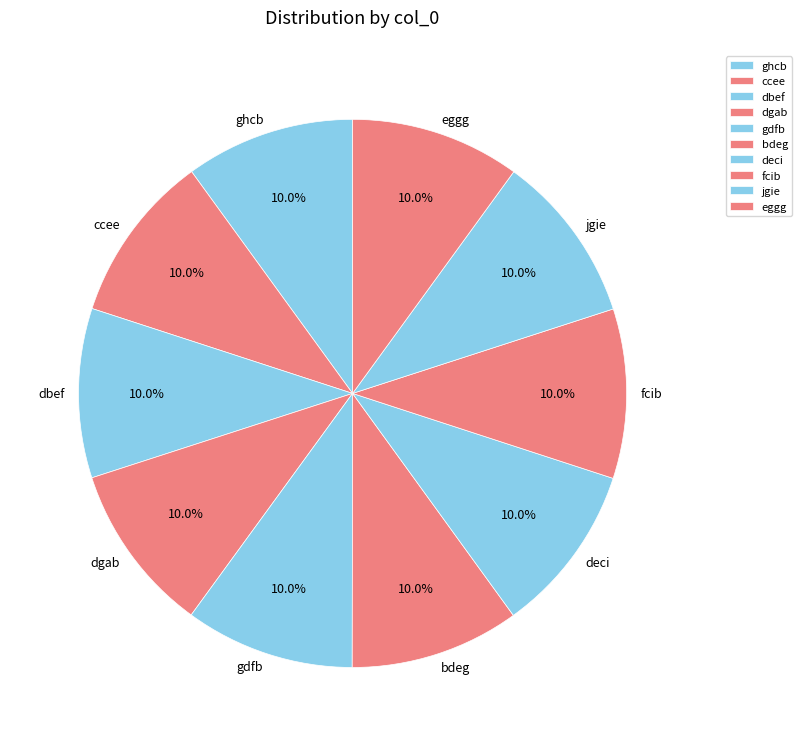

Does any single category account for the majority?

No